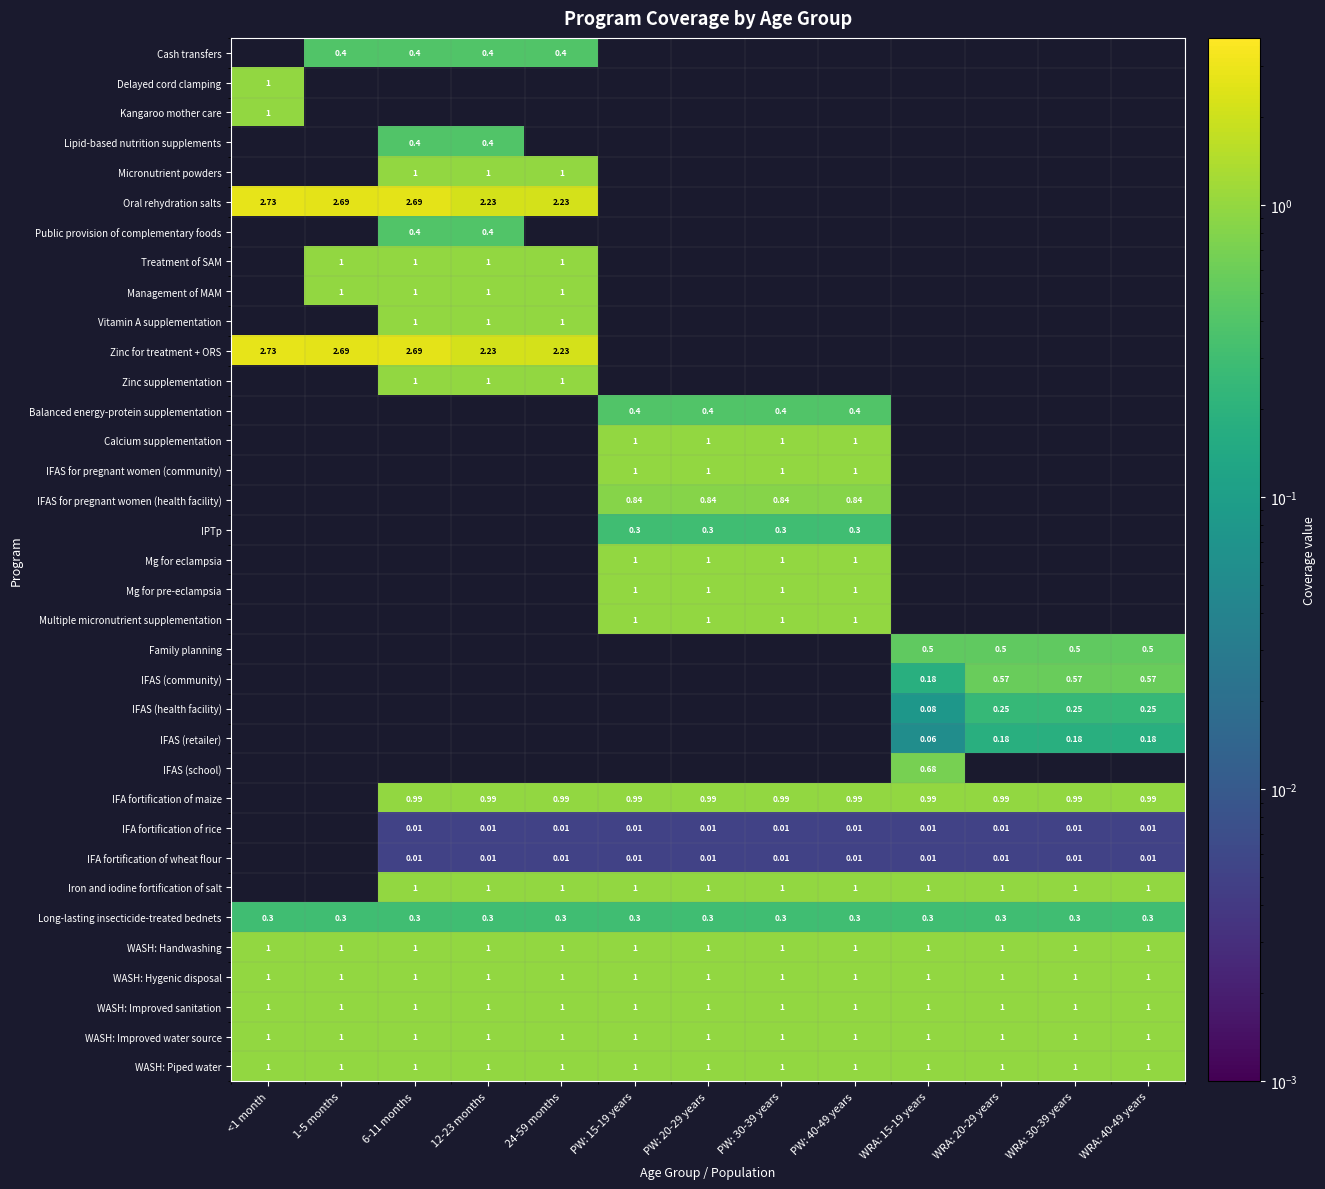

Is the value of Vitamin A supplementation at 24-59 months greater than the value of IFA fortification of rice at <1 month?

No